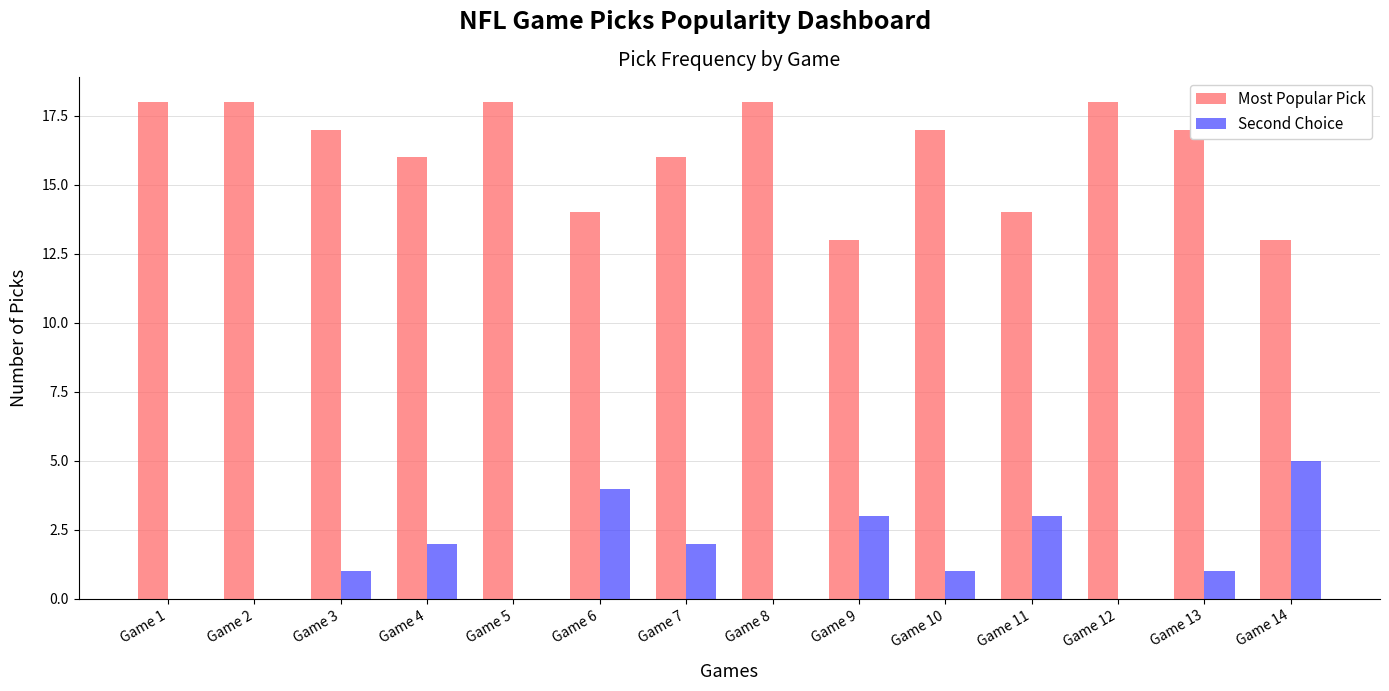

At which label does Second Choice reach its peak?

Game 14